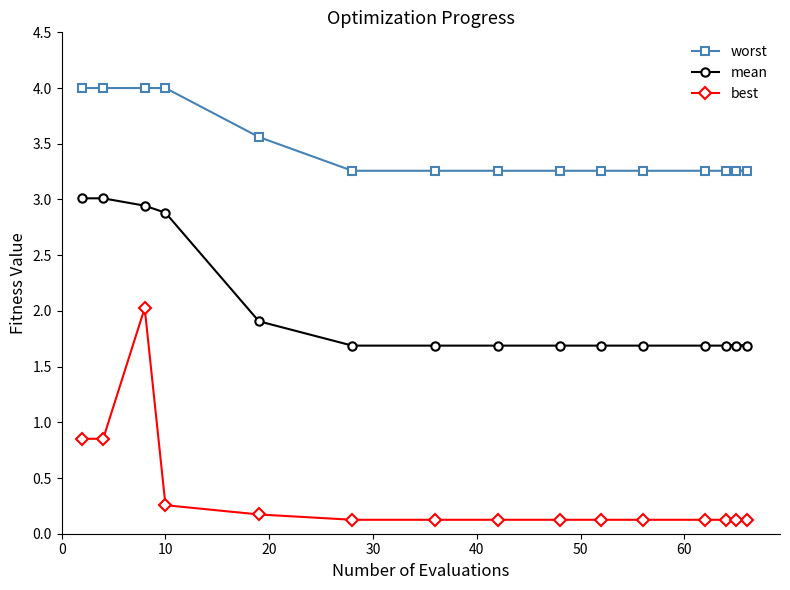

Which series has the widest spread of values?

best